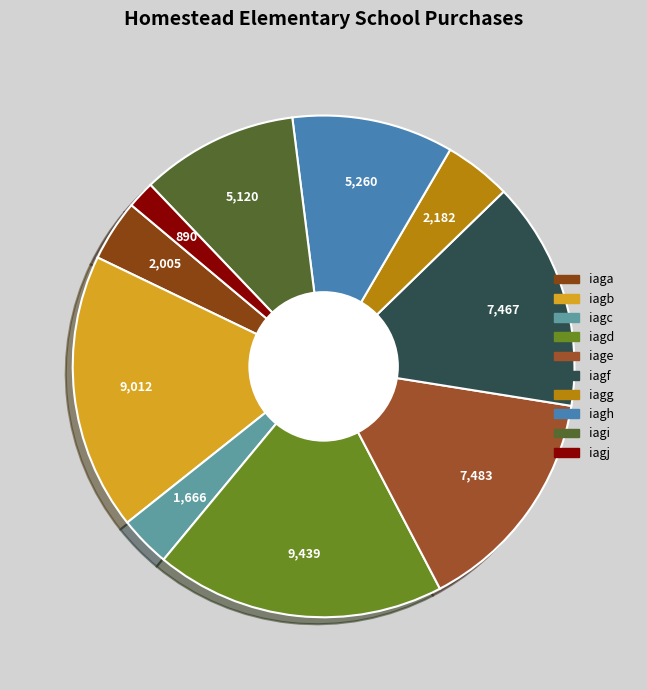

What is the change in value from iagb to iagg?

-6830